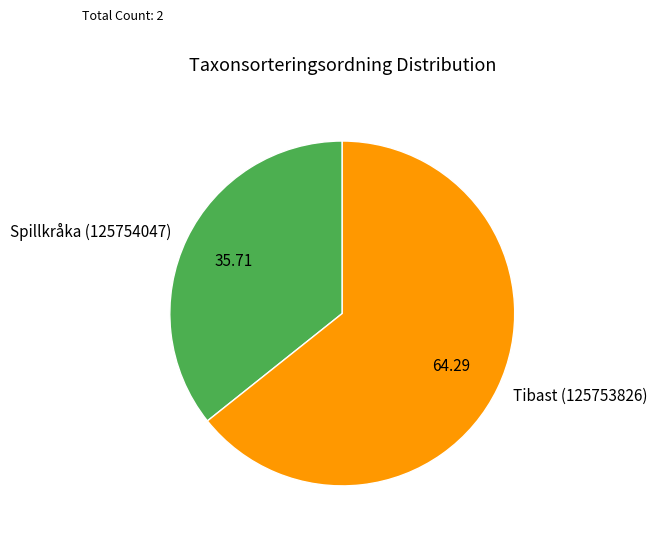

Does Spillkråka (125754047) represent more than half of the total?

No